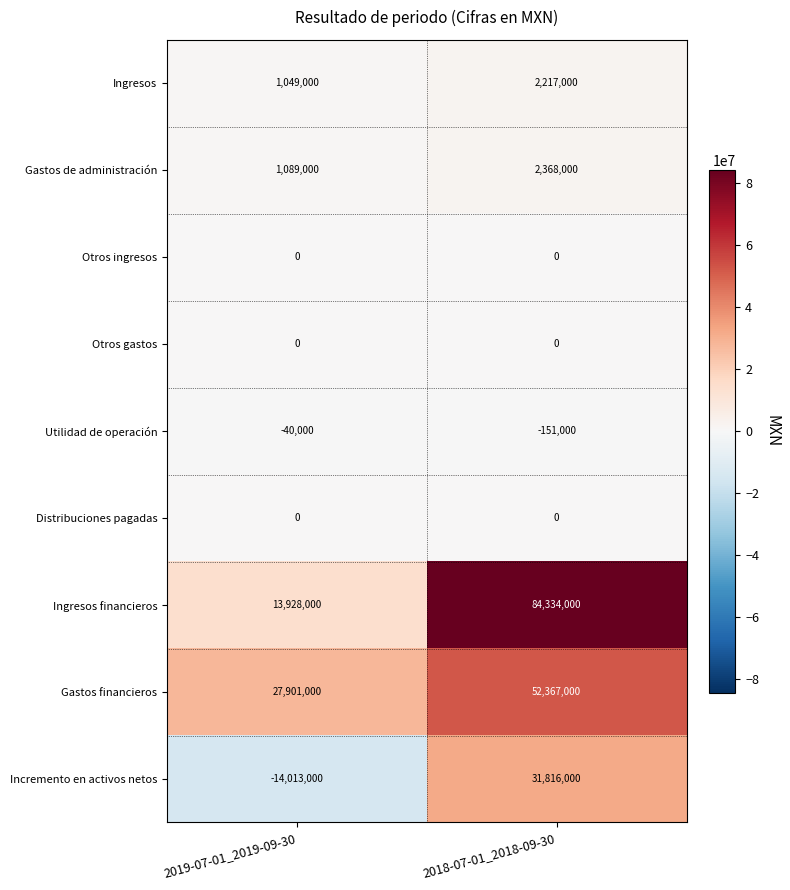

List the labels in order of Gastos de administración value, largest first.

2018-07-01_2018-09-30, 2019-07-01_2019-09-30